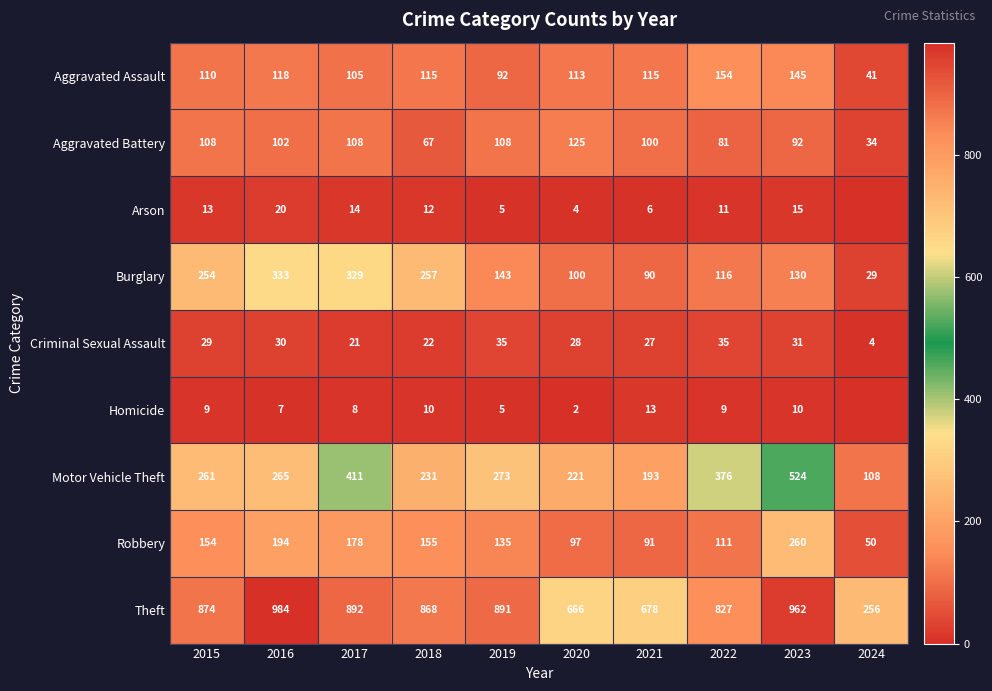

The value of Aggravated Assault at 2020 is 23. True or false?

False